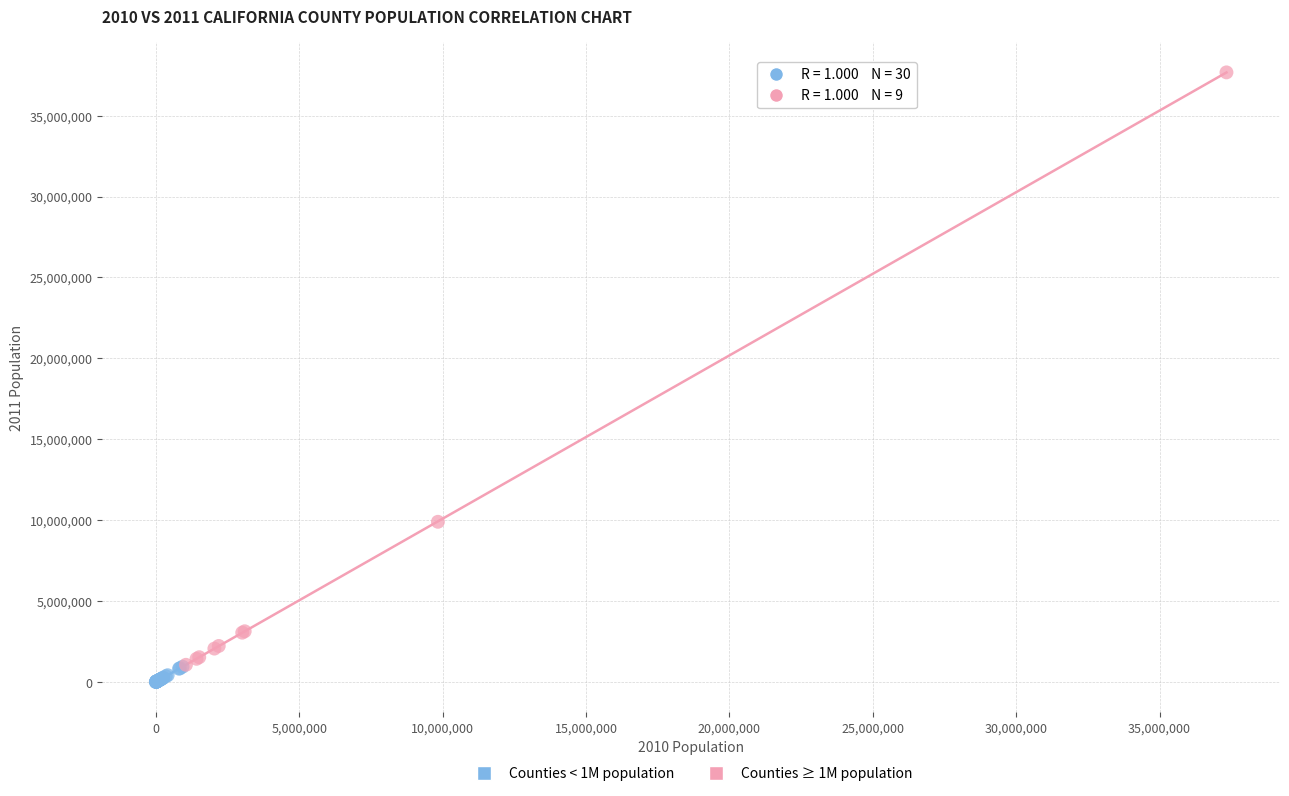

Which series has the largest Y range (max minus min)?

Counties ≥ 1M population